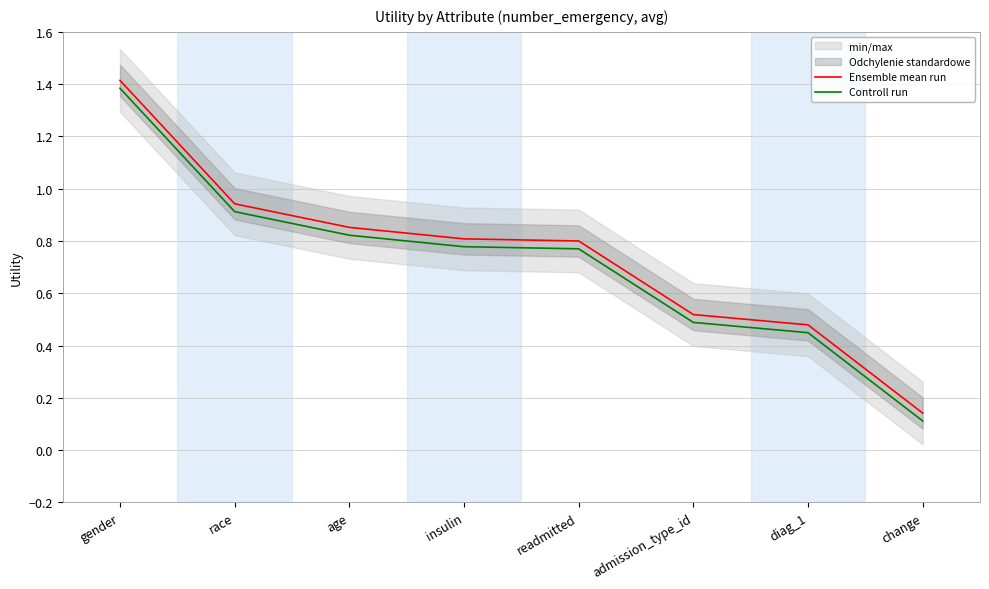

Which series changed the most between age and readmitted?

Ensemble mean run